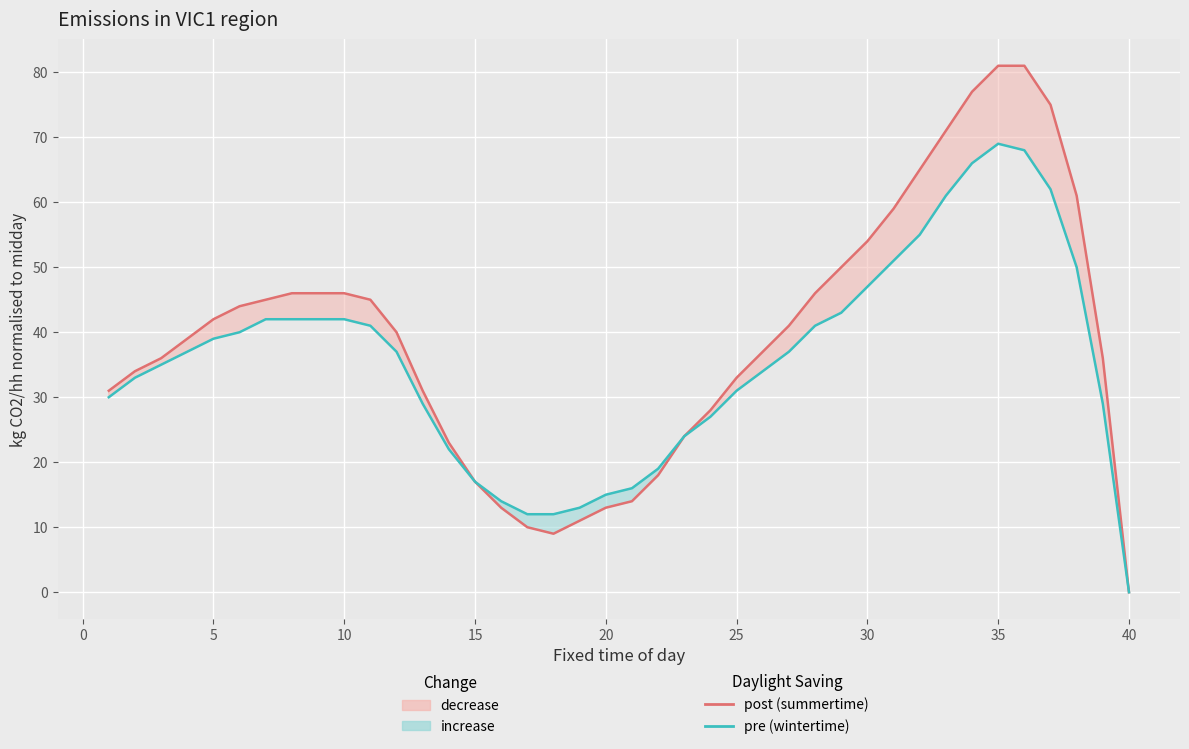

Count the number of data series in this chart.

2